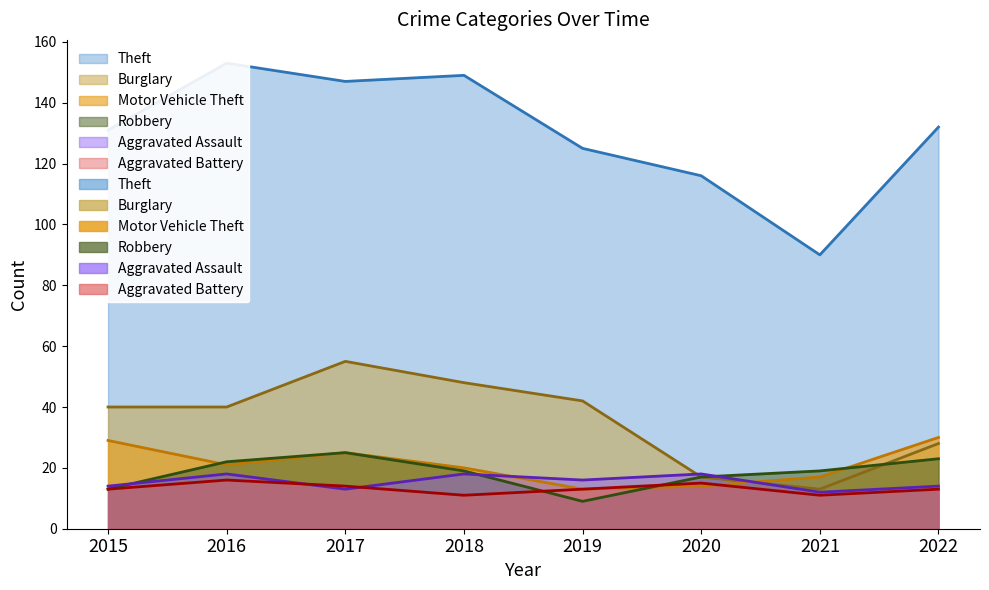

What are all the series names shown in the legend?

Theft, Burglary, Motor Vehicle Theft, Robbery, Aggravated Assault, Aggravated Battery